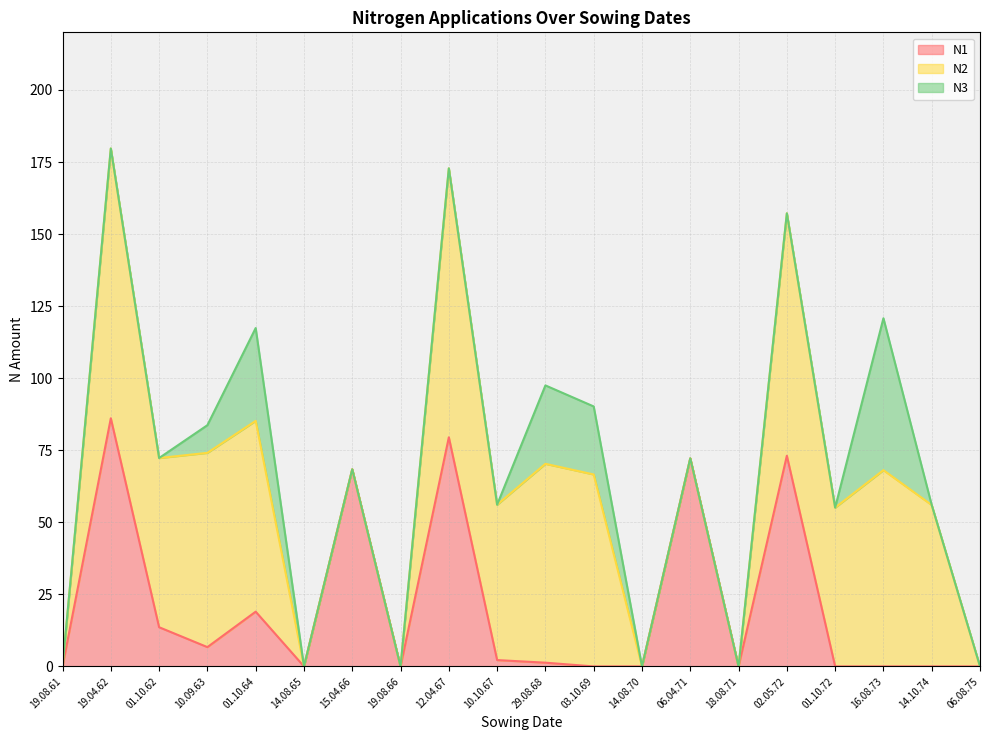

Which series has the widest spread of values?

N2